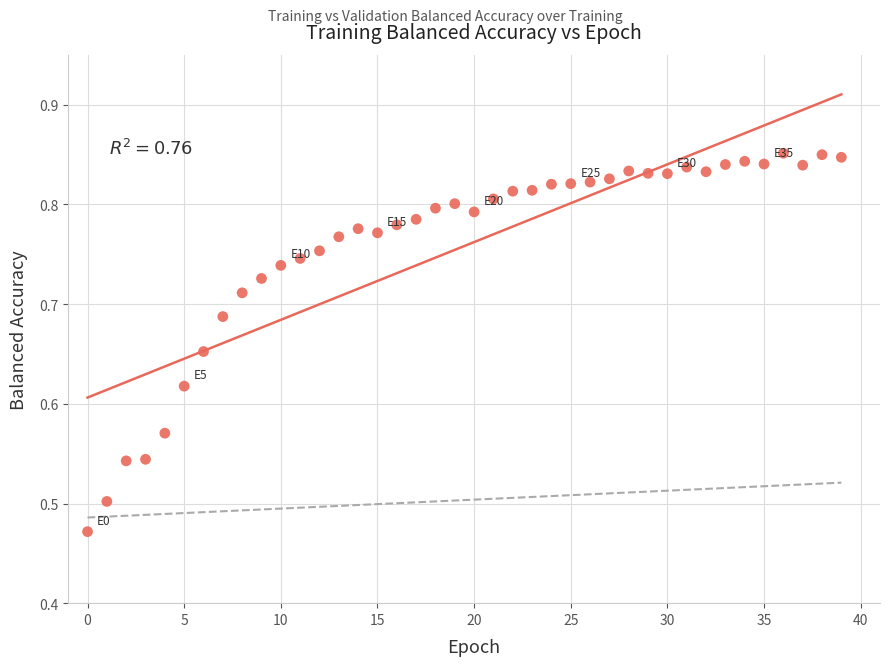

What is the range of Y values (max minus min)?

0.4